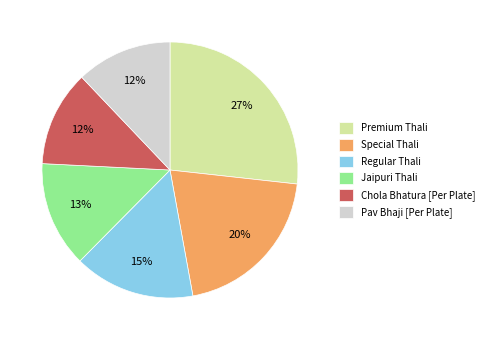

Which has a higher value, Premium Thali or Chola Bhatura [Per Plate]?

Premium Thali